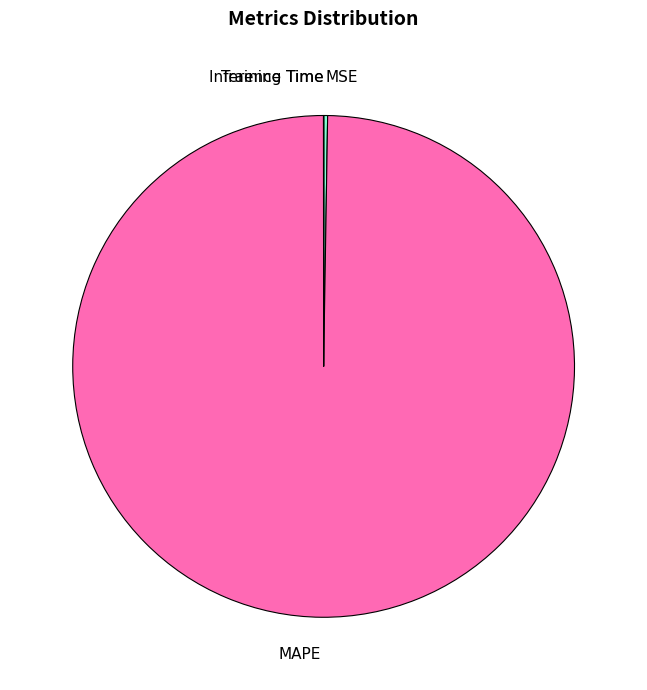

Which slice is the largest?

MAPE